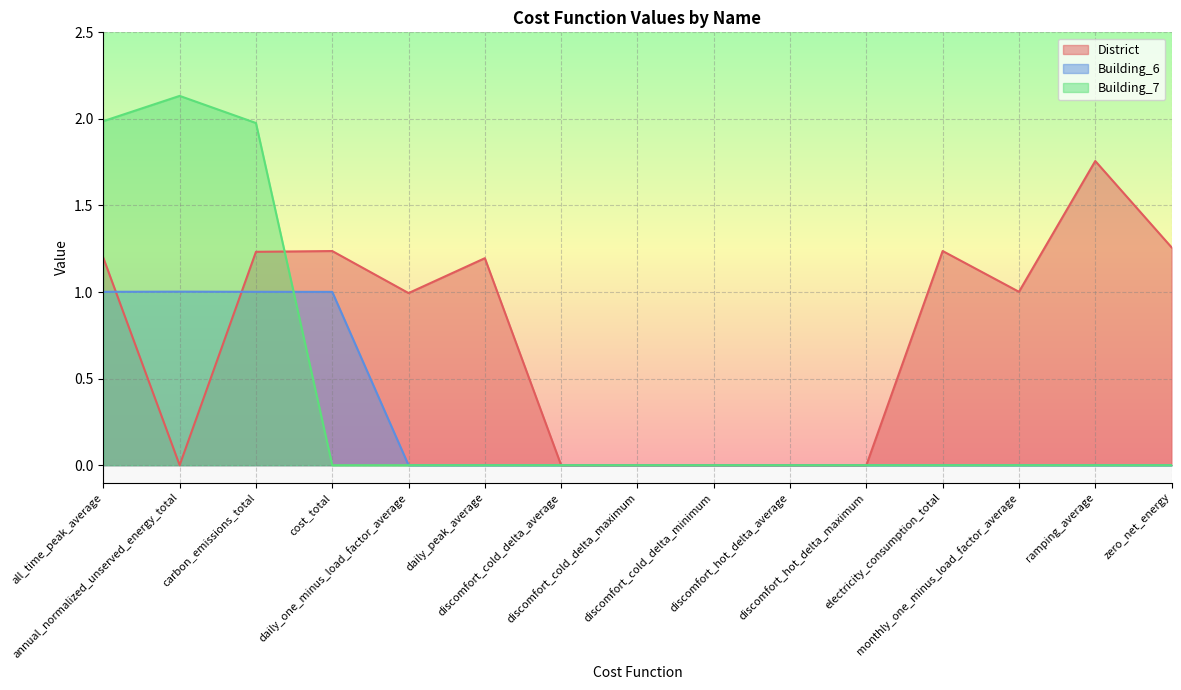

The value of District at discomfort_cold_delta_maximum is -0.6. True or false?

False